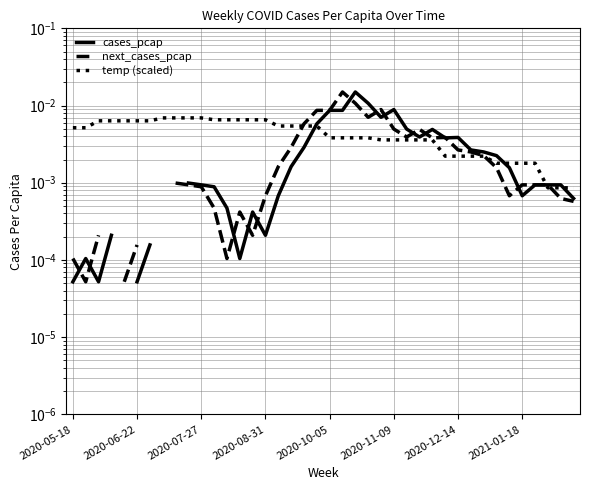

Count the number of categories in the chart.

40